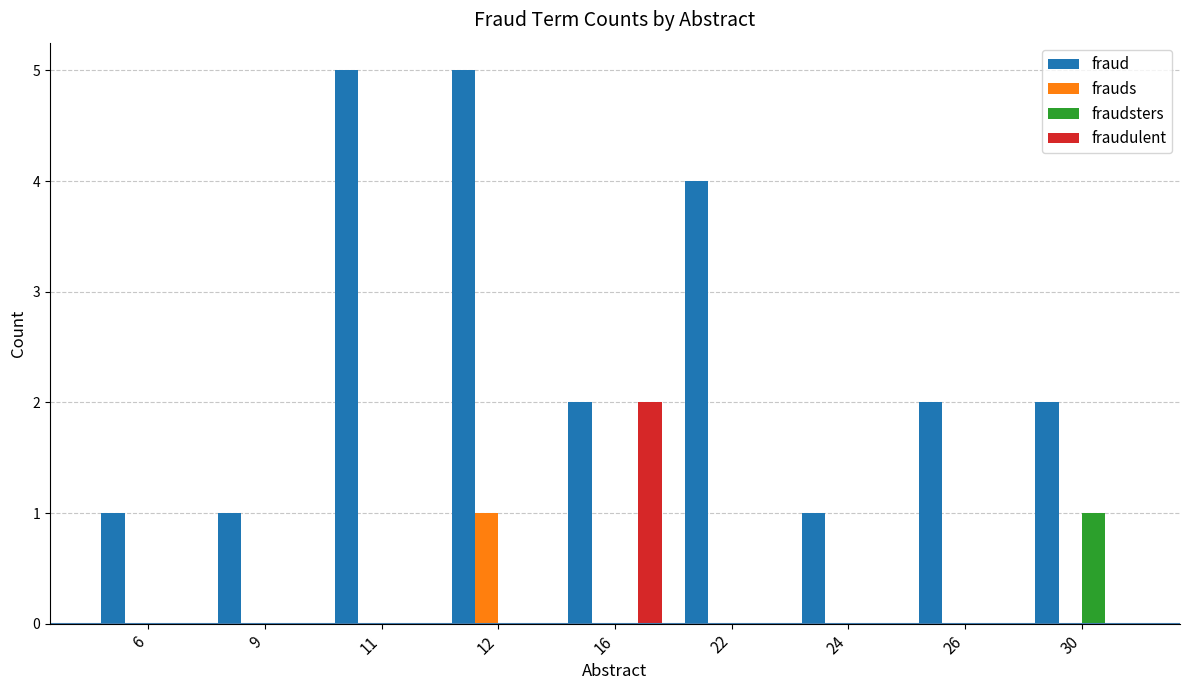

What is the maximum value shown in the chart?

5